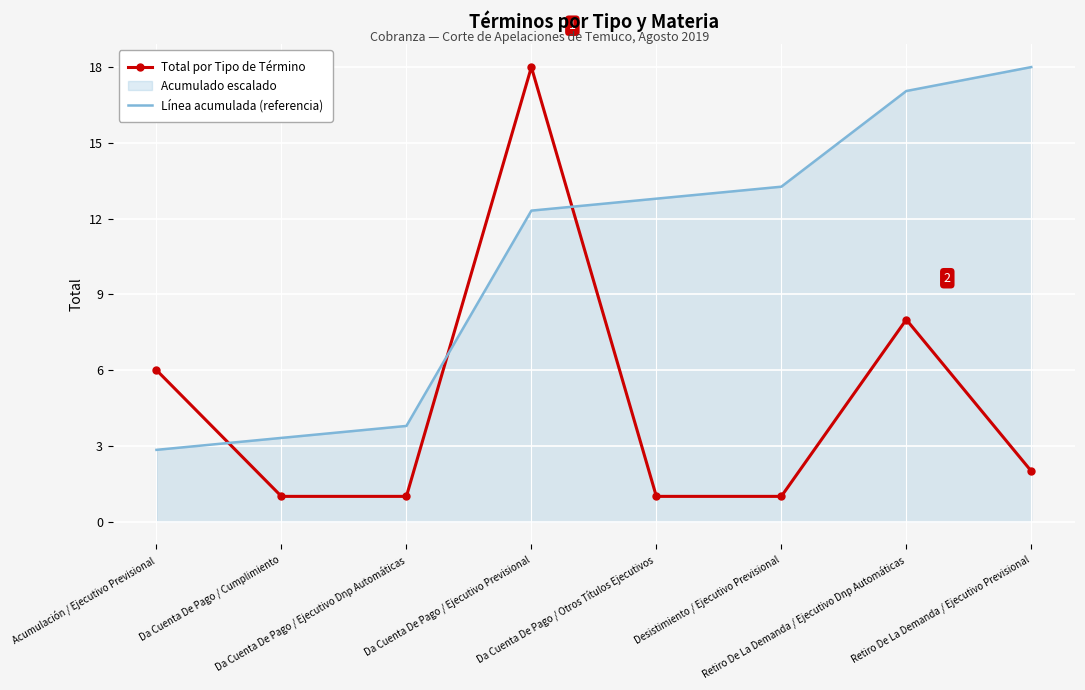

What position from the left is Retiro De La Demanda / Ejecutivo Dnp Automáticas?

7